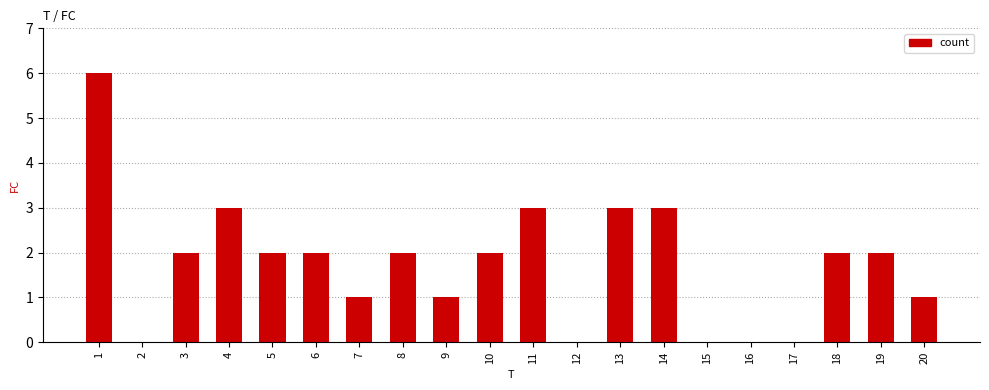

Between 9 and 4, which is larger?

4